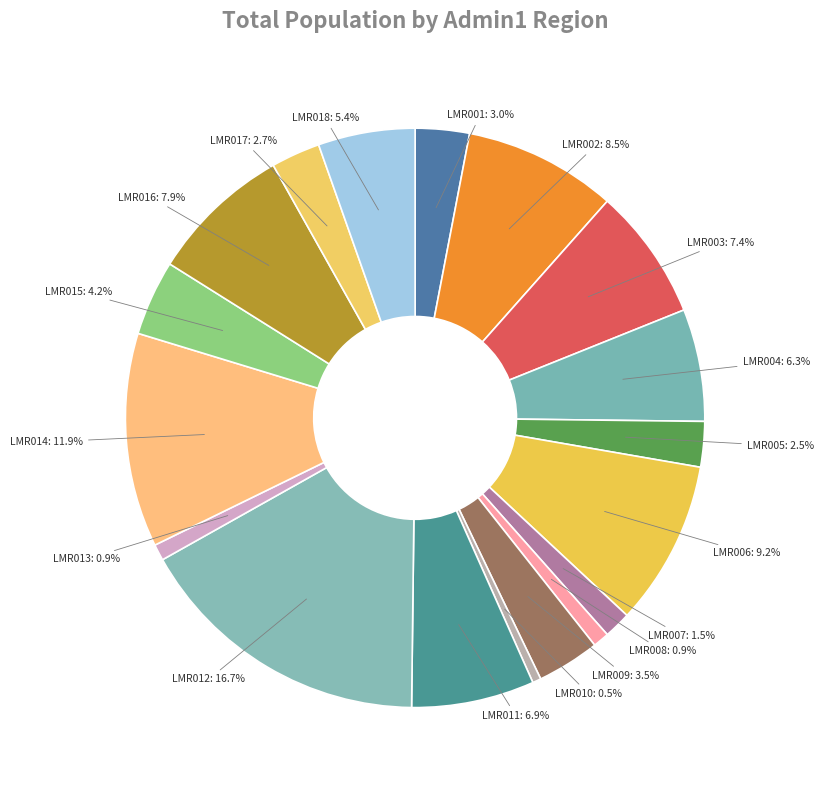

To the nearest percent, what portion does LMR014 represent?

12%